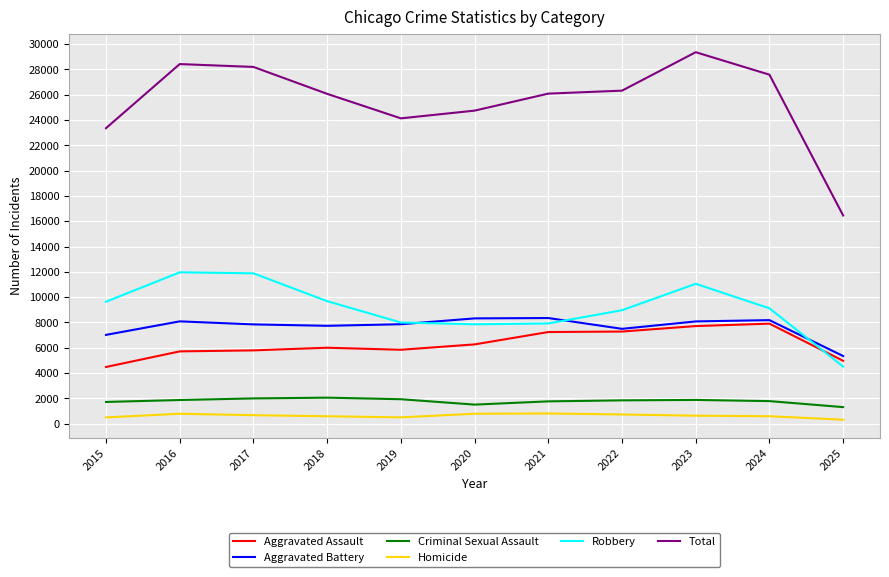

The Criminal Sexual Assault series shows 1877 at 2023. True or false?

True